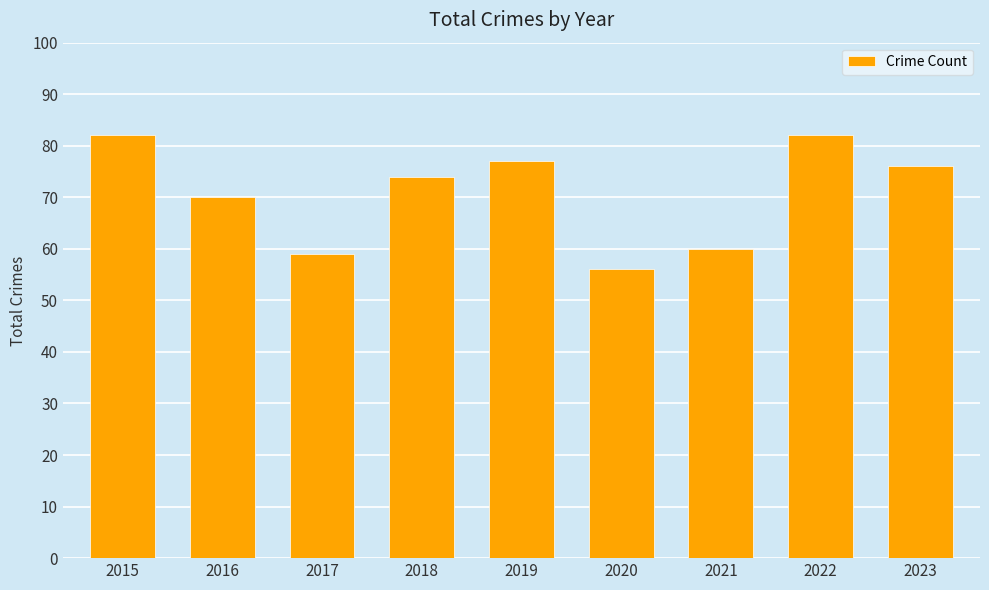

Which label corresponds to the smallest value in the chart?

2020